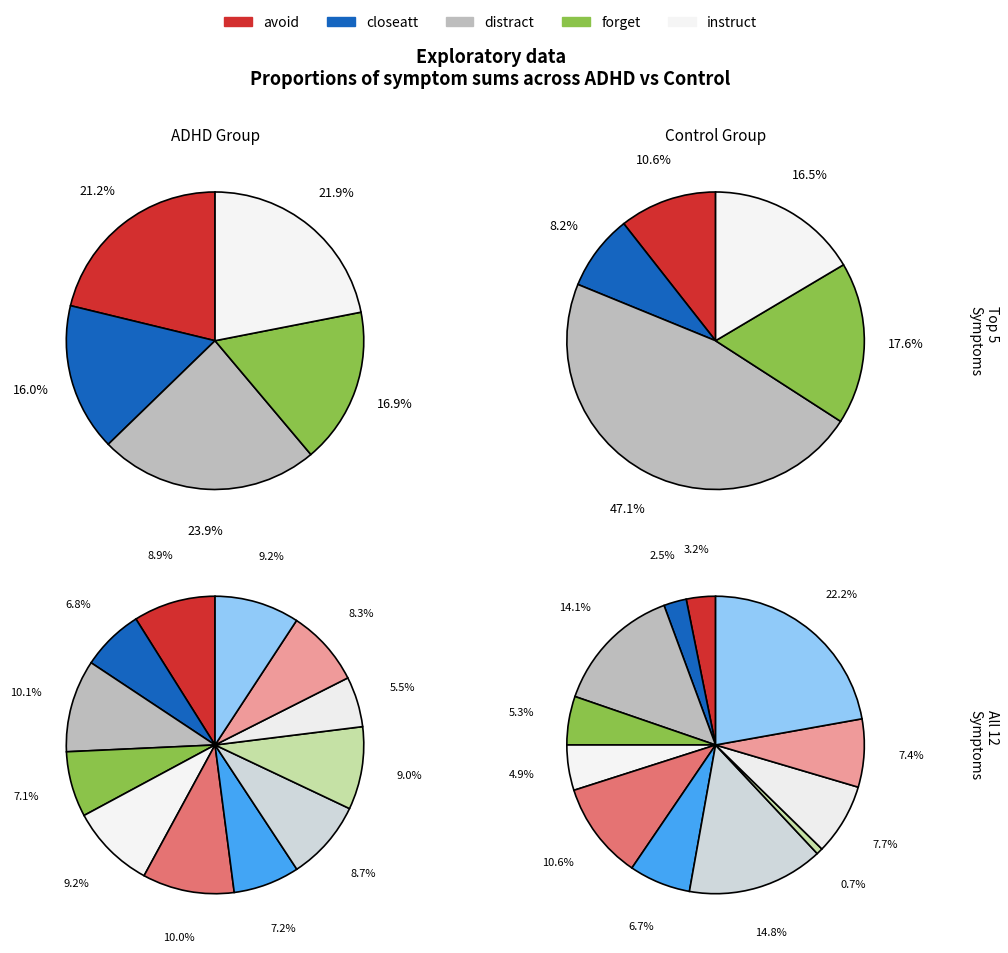

To the nearest percent, what percentage of the pie is Hyperactive?

18%